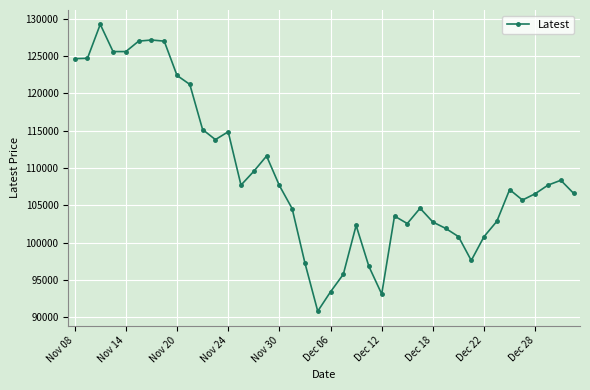

Does the chart have visible grid lines?

Yes